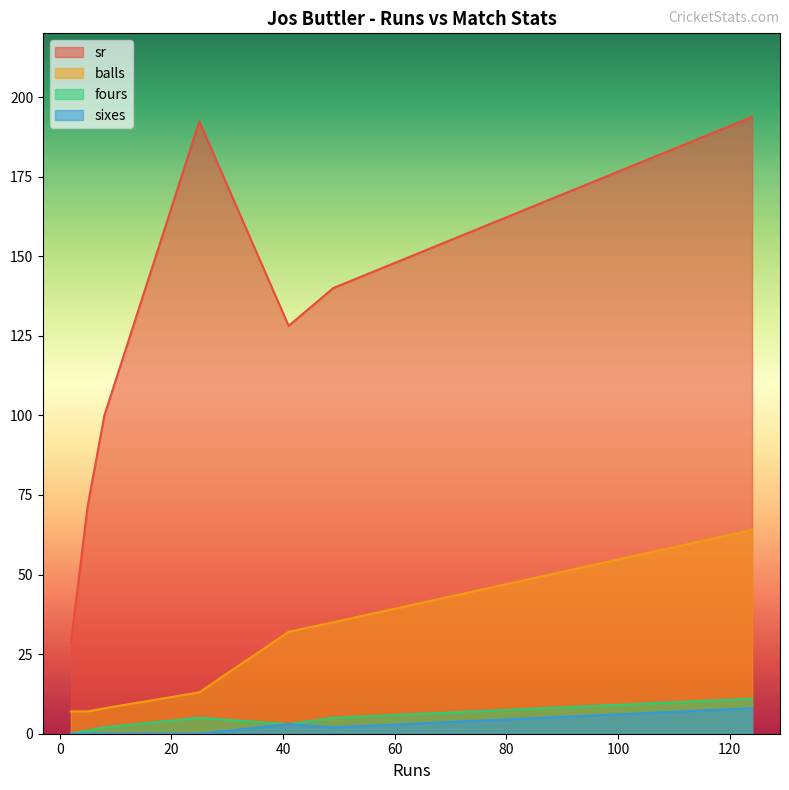

What is the total value across all series at 124?

276.8